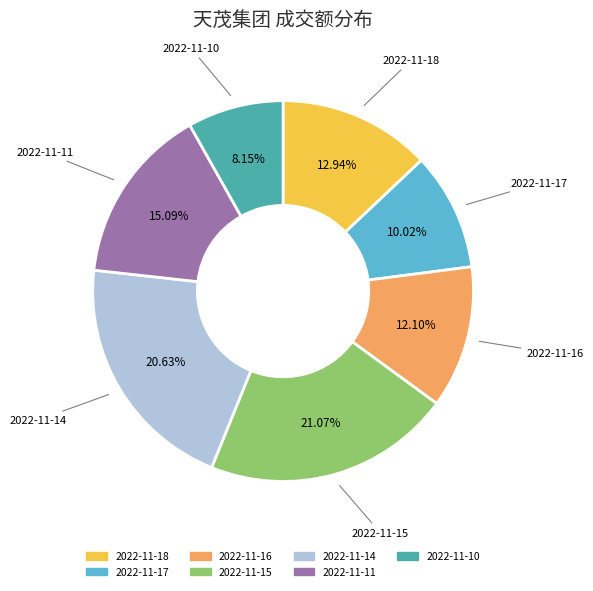

To the nearest percent, what is the difference between the 2022-11-10 and 2022-11-16 slice percentages?

4%